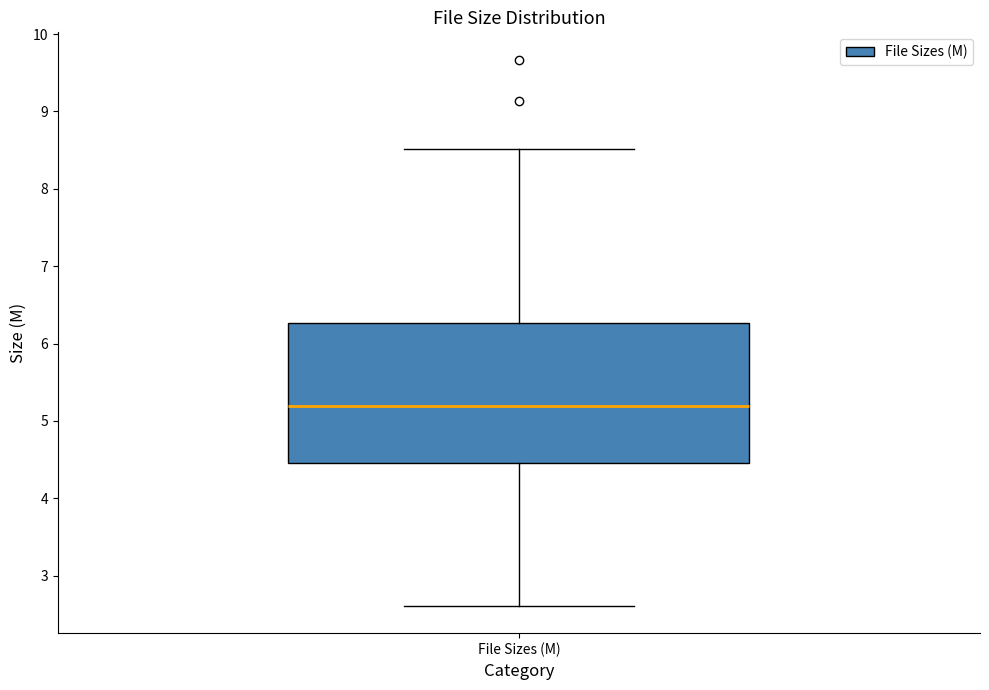

Where is the upper edge of the box for File Sizes (M) on the y-axis? The values are not printed on the chart, so give them approximately, as read against the axis.

6.3